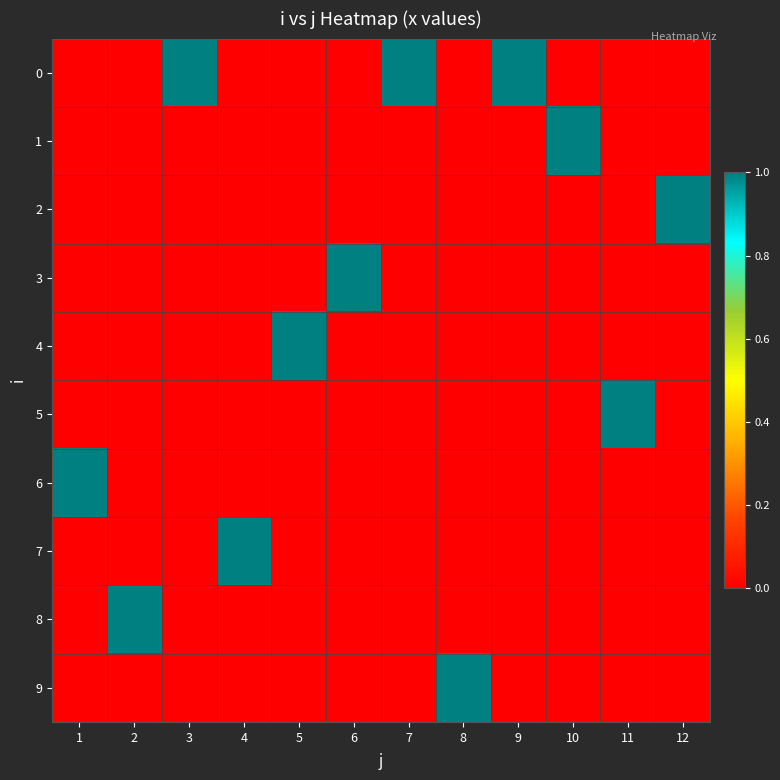

Reading left to right, extract all data points from this chart.

0: 1=0	2=0	3=1	4=0	5=0	6=0	7=1	8=0	9=1	10=0	11=0	12=0
1: 1=0	2=0	3=0	4=0	5=0	6=0	7=0	8=0	9=0	10=1	11=0	12=0
2: 1=0	2=0	3=0	4=0	5=0	6=0	7=0	8=0	9=0	10=0	11=0	12=1
3: 1=0	2=0	3=0	4=0	5=0	6=1	7=0	8=0	9=0	10=0	11=0	12=0
4: 1=0	2=0	3=0	4=0	5=1	6=0	7=0	8=0	9=0	10=0	11=0	12=0
5: 1=0	2=0	3=0	4=0	5=0	6=0	7=0	8=0	9=0	10=0	11=1	12=0
6: 1=1	2=0	3=0	4=0	5=0	6=0	7=0	8=0	9=0	10=0	11=0	12=0
7: 1=0	2=0	3=0	4=1	5=0	6=0	7=0	8=0	9=0	10=0	11=0	12=0
8: 1=0	2=1	3=0	4=0	5=0	6=0	7=0	8=0	9=0	10=0	11=0	12=0
9: 1=0	2=0	3=0	4=0	5=0	6=0	7=0	8=1	9=0	10=0	11=0	12=0